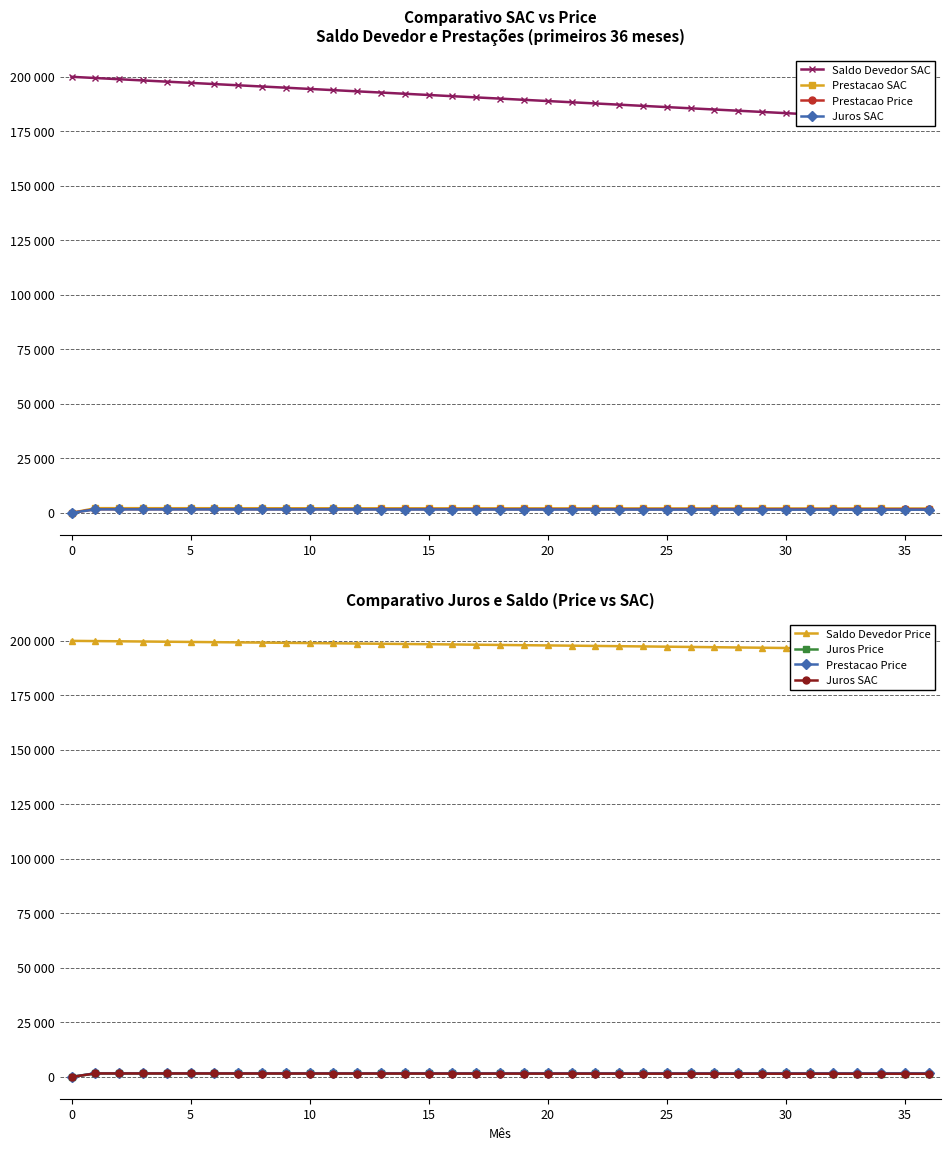

How many interior local peaks does the Prestacao SAC series have?

1